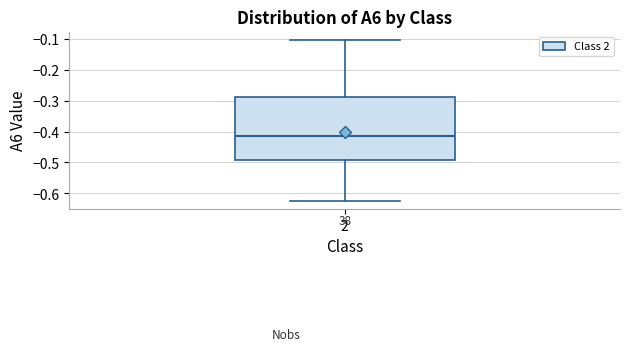

Read this box plot against the y-axis: the position of the median line, the range covered by the box, and the ends of both whiskers. The values are not printed on the chart, so give them approximately, as read against the axis.

median -0.41, box -0.49 to -0.29, whiskers -0.63 to -0.10